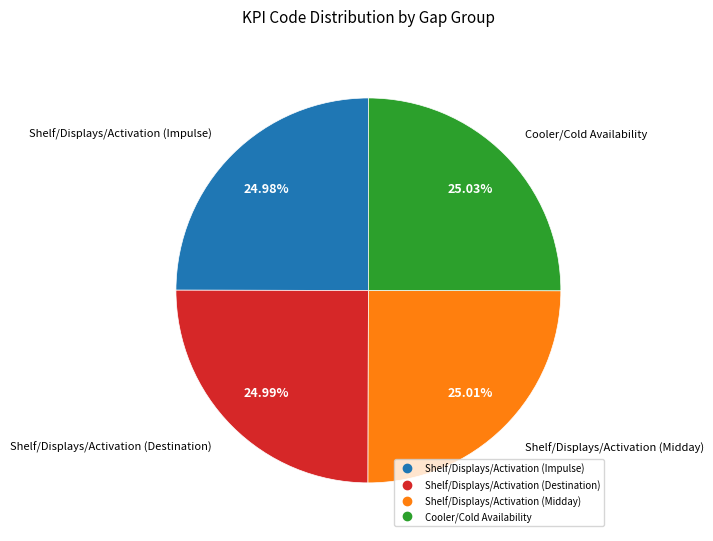

Approximately how many times larger is the value at Cooler/Cold Availability compared to Shelf/Displays/Activation (Midday)?

1.0